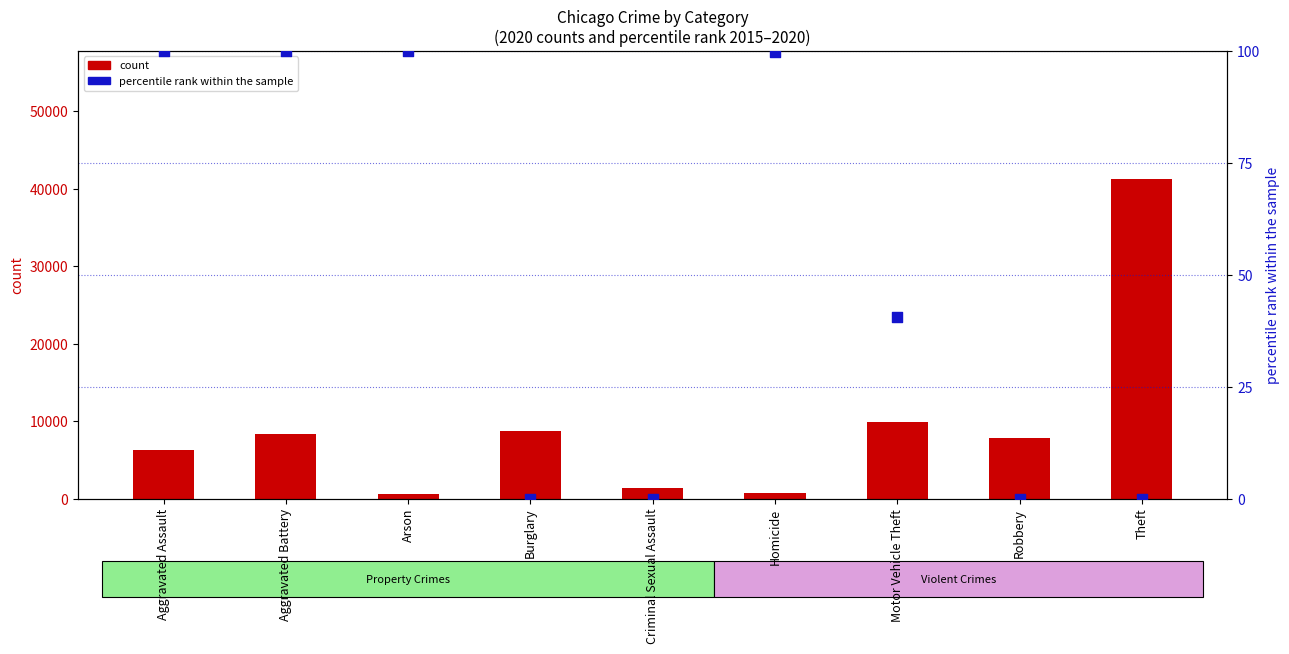

At which category is the sum across all series the highest?

Theft